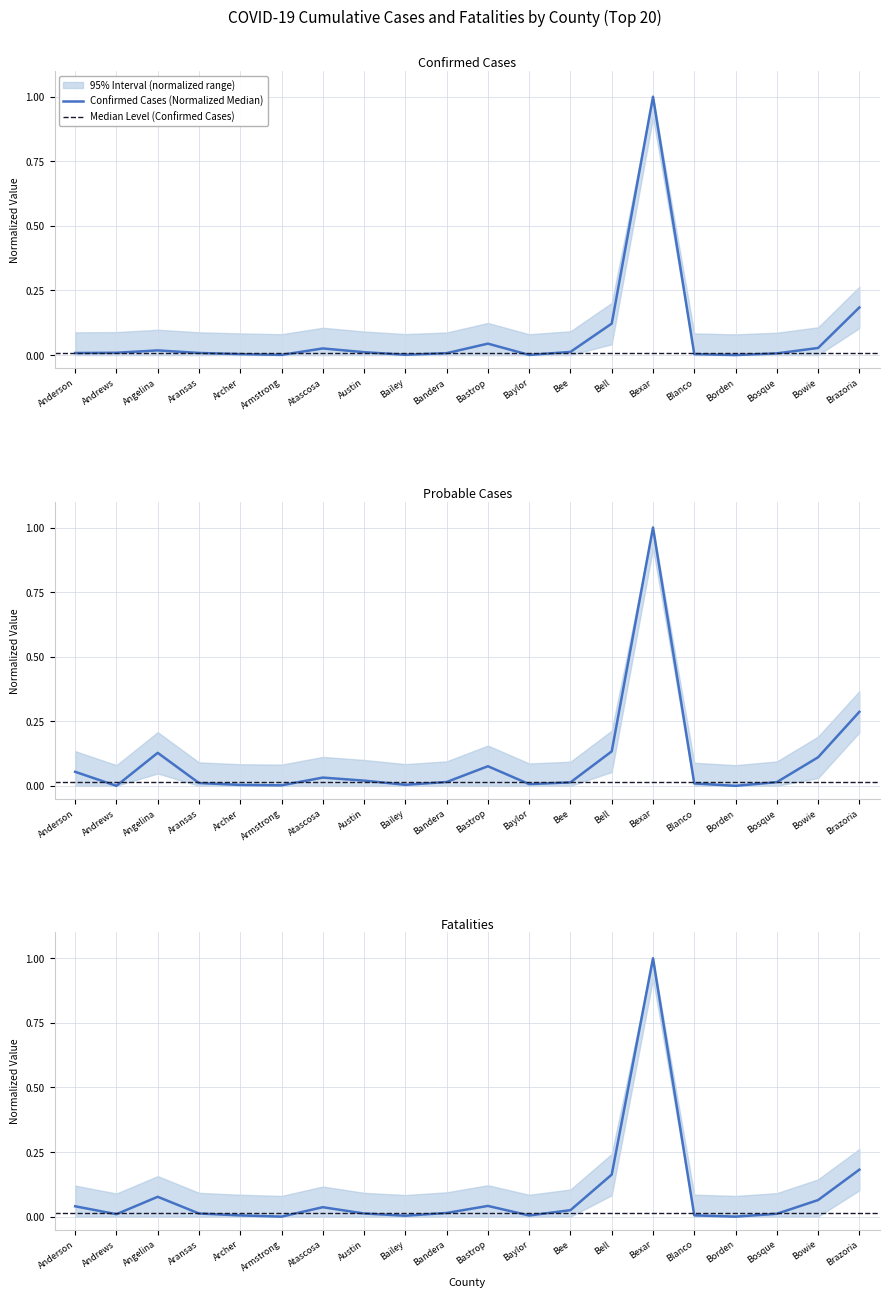

List the series in order of their peak value, lowest first.

confirmed, probable, fatalities